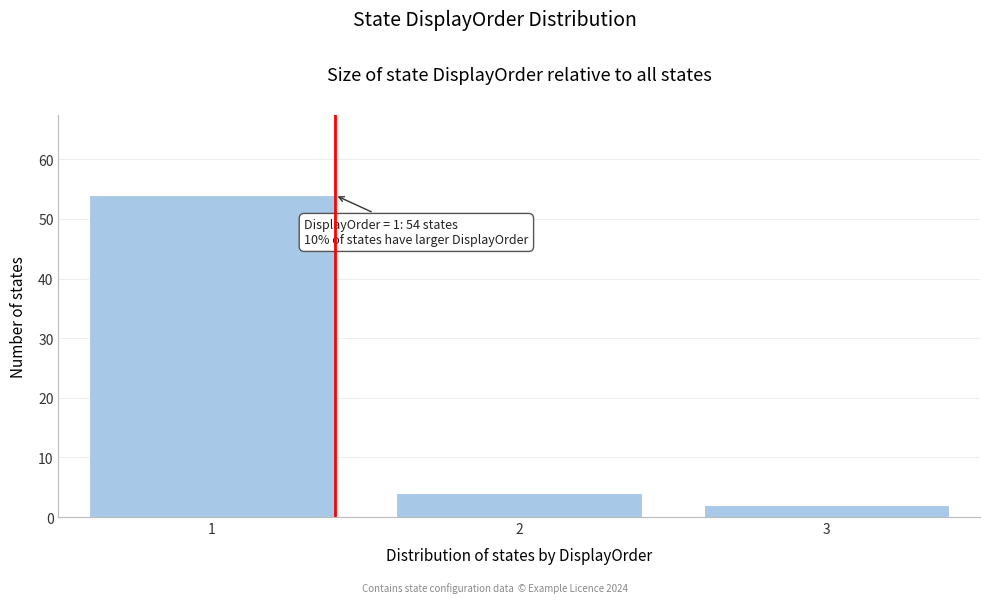

Reading left to right, what are all the values shown in this chart?

1=54	2=4	3=2